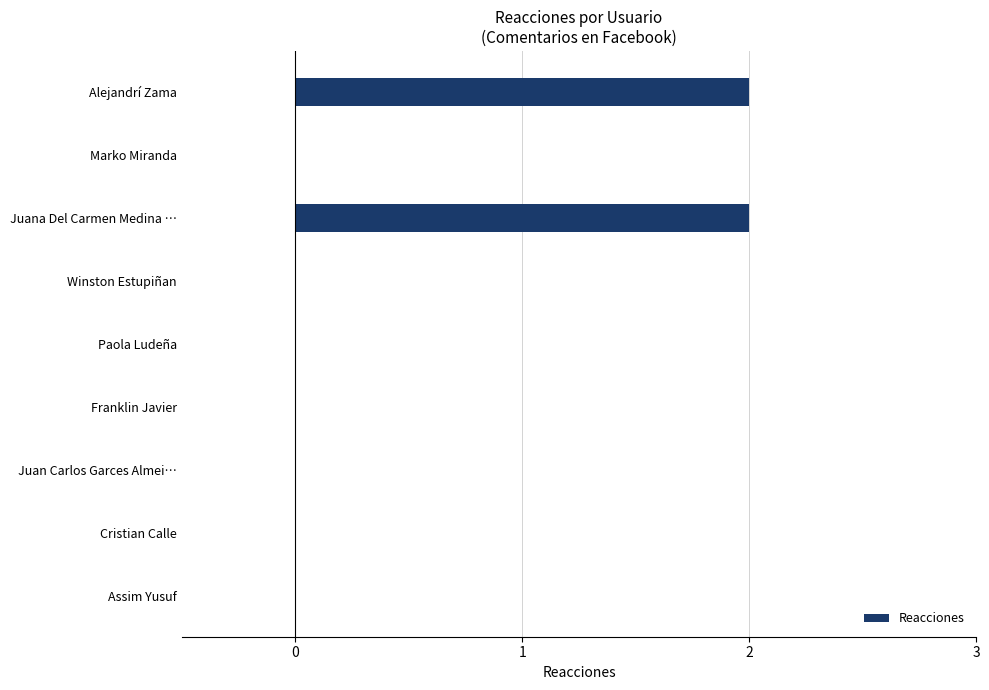

Between Alejandrí Zama and Marko Miranda, which is larger?

Alejandrí Zama